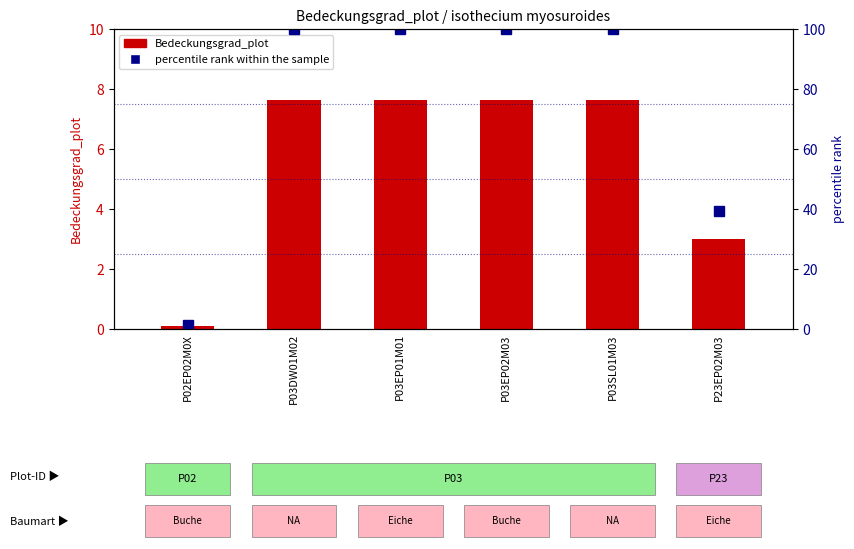

Reading left to right, transcribe all the data shown in this chart.

Bedeckungsgrad_plot: P02EP02M0X=0.1	P03DW01M02=7.7	P03EP01M01=7.7	P03EP02M03=7.7	P03SL01M03=7.7	P23EP02M03=3.0
percentile rank within the sample: P02EP02M0X=1.3	P03DW01M02=100.0	P03EP01M01=100.0	P03EP02M03=100.0	P03SL01M03=100.0	P23EP02M03=39.2